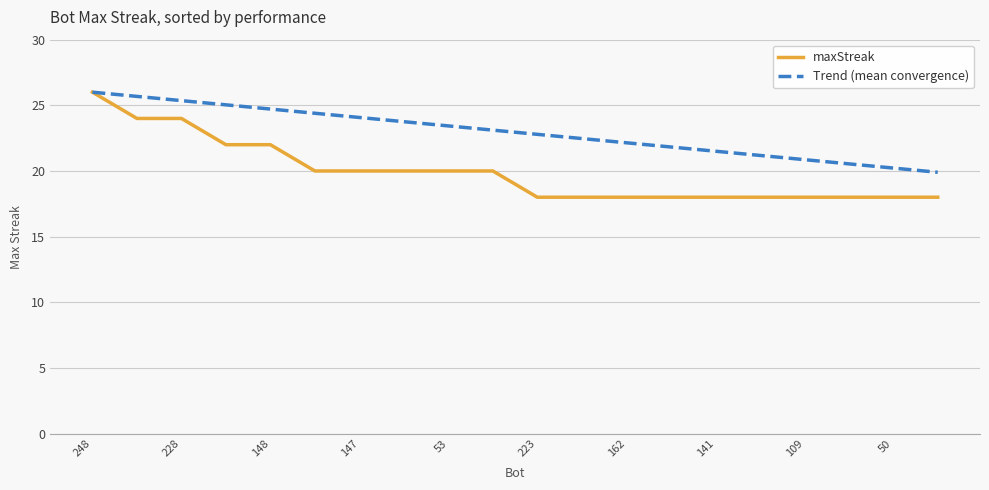

Rank the series by their average value, from highest to lowest.

Trend (mean convergence), maxStreak